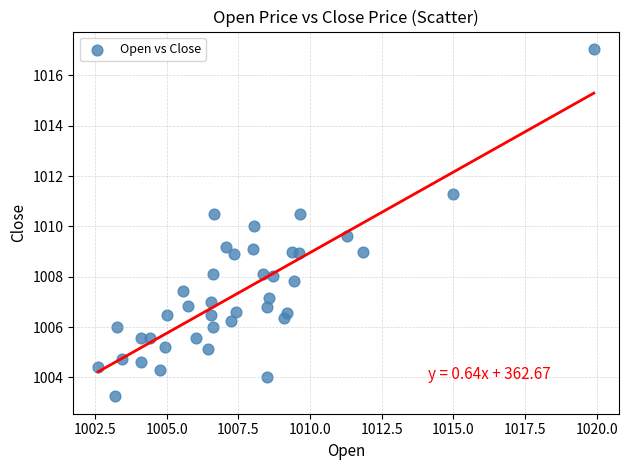

What is the range of X values (max minus min)?

17.3